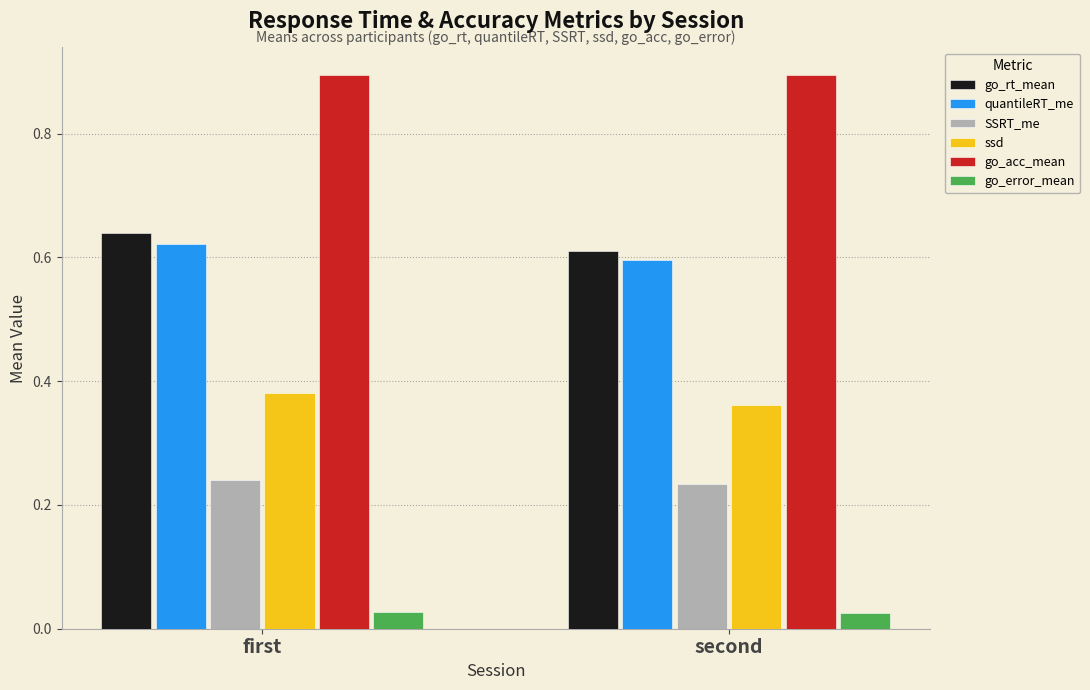

What is the greatest value displayed?

0.9